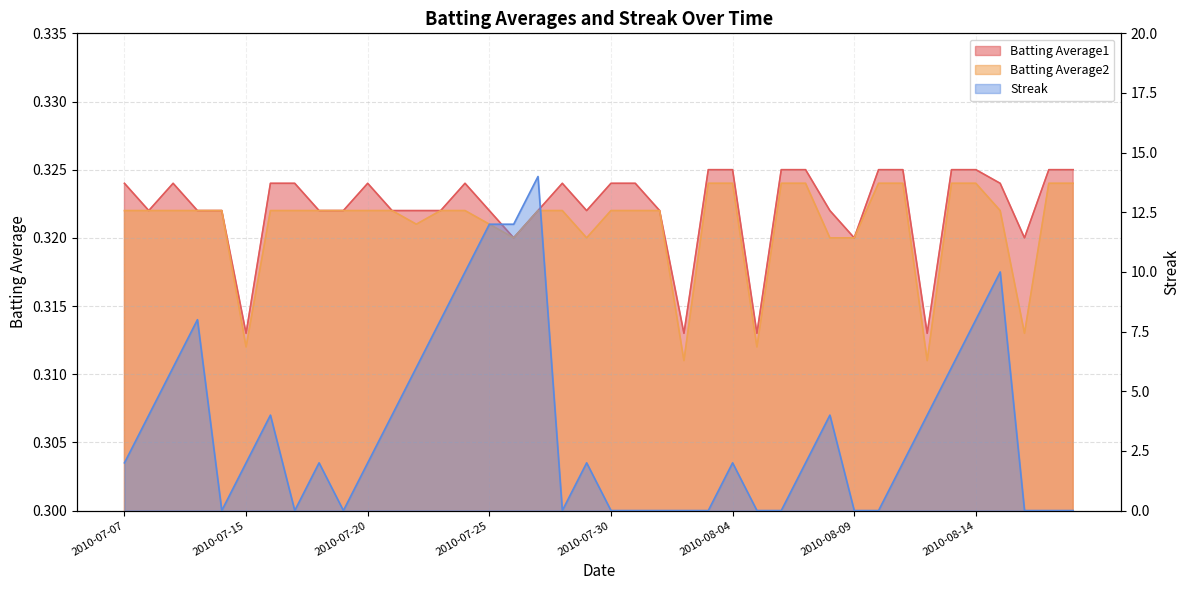

What is the value of the Batting Average2 point at the 29th from the left?

0.3